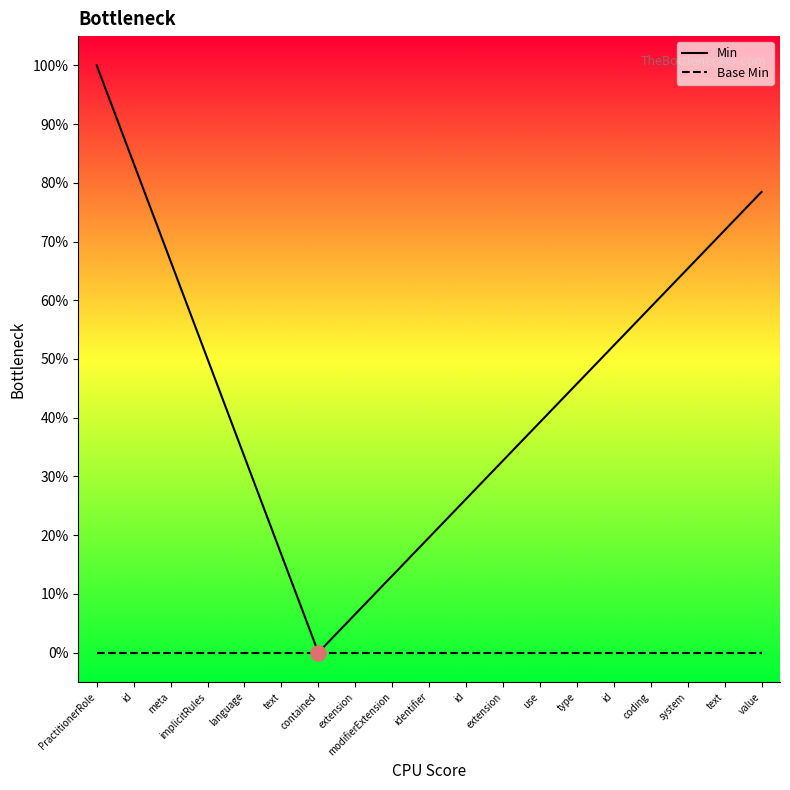

At which category is the sum across all series the highest?

PractitionerRole